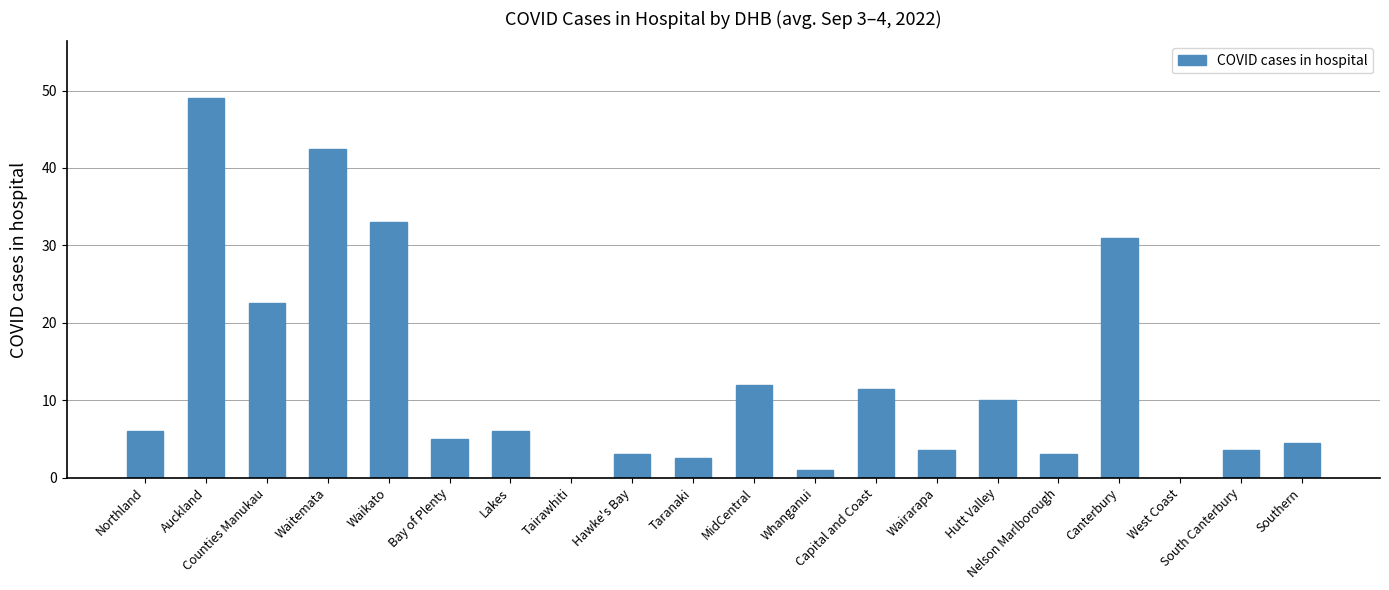

Which category has the highest value across all series?

Auckland